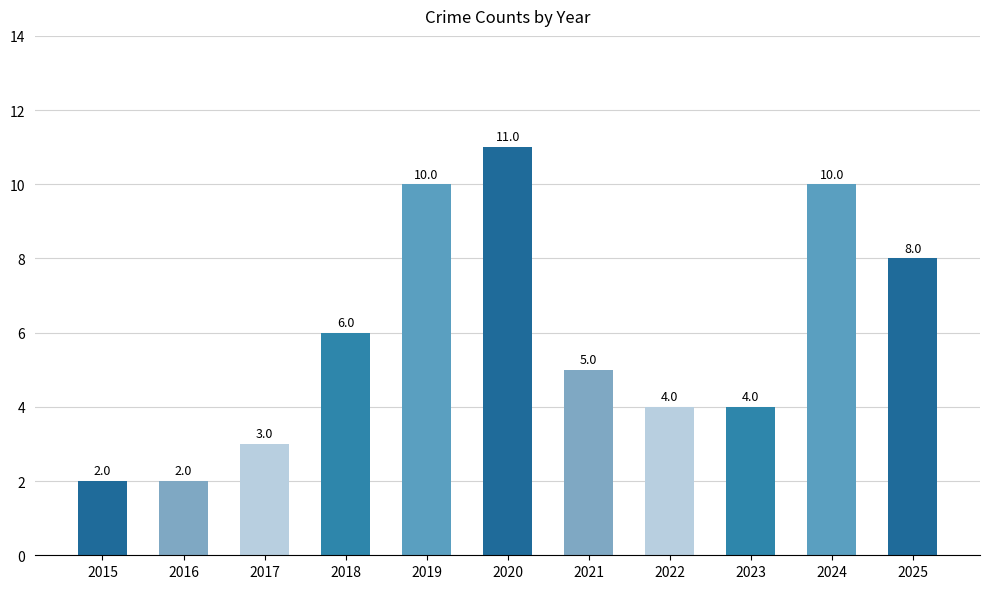

Where is the data nearest to the value 6?

2018